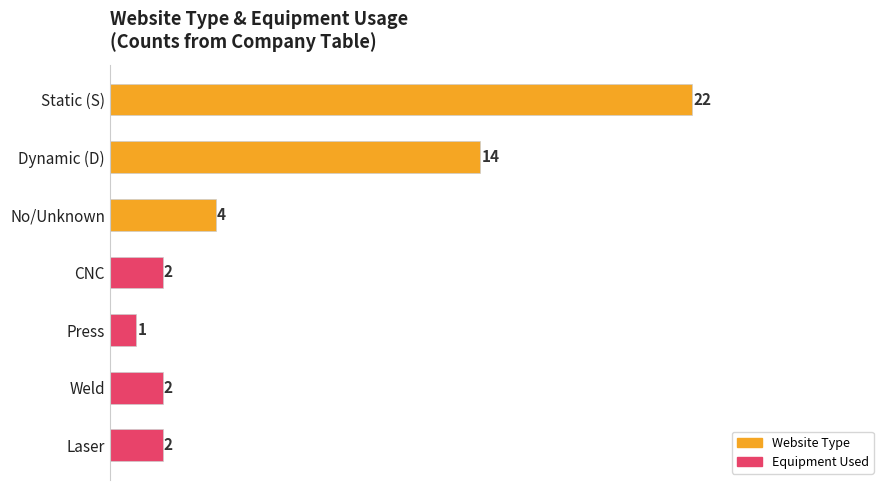

Reading bottom to top, transcribe all the data shown in this chart.

Laser=2	Weld=2	Press=1	CNC=2	No/Unknown=4	Dynamic (D)=14	Static (S)=22